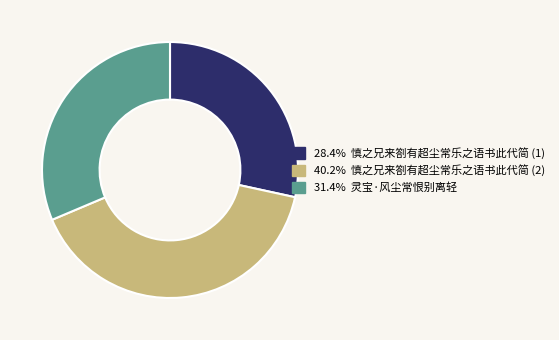

How many slices are in this pie chart?

3